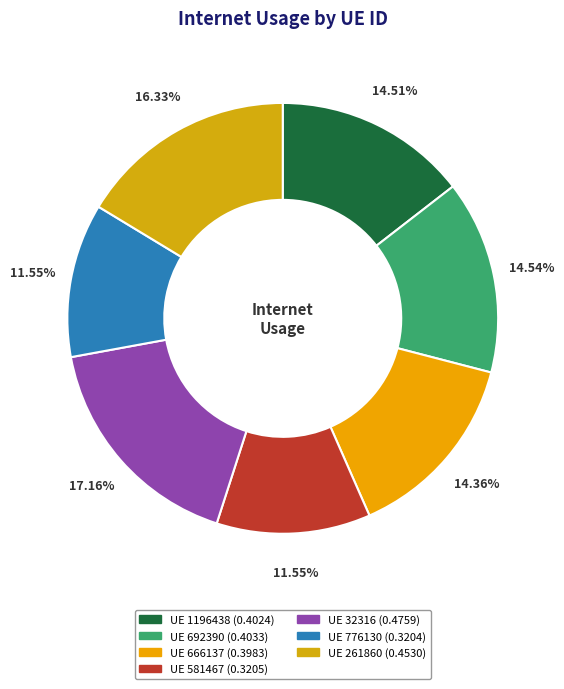

To the nearest percent, what is the difference between the largest and smallest slice percentages?

6%